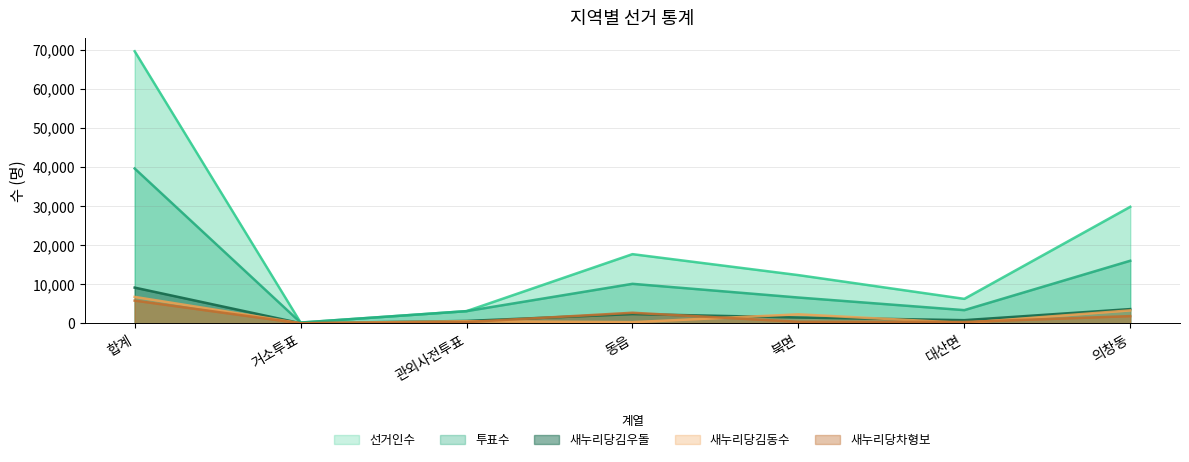

Reading right to left, transcribe all the data shown in this chart.

선거인수: 29820	6292	12361	17718	3153	232	69576
투표수: 16032	3407	6632	10133	3150	226	39609
새누리당김우돌: 3672	844	1527	2404	645	67	9167
새누리당김동수: 3345	146	2340	335	579	47	6793
새누리당차형보: 1878	392	434	2739	366	38	5849